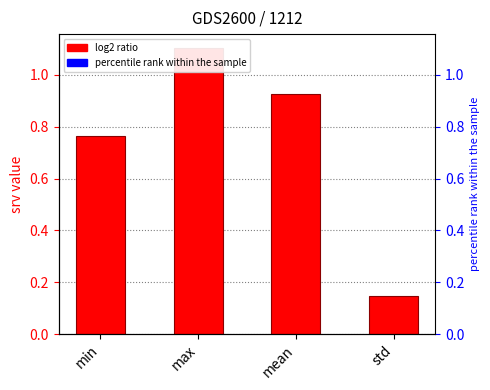

Reading left to right, extract all data points from this chart.

min=0.8	max=1.1	mean=0.9	std=0.1